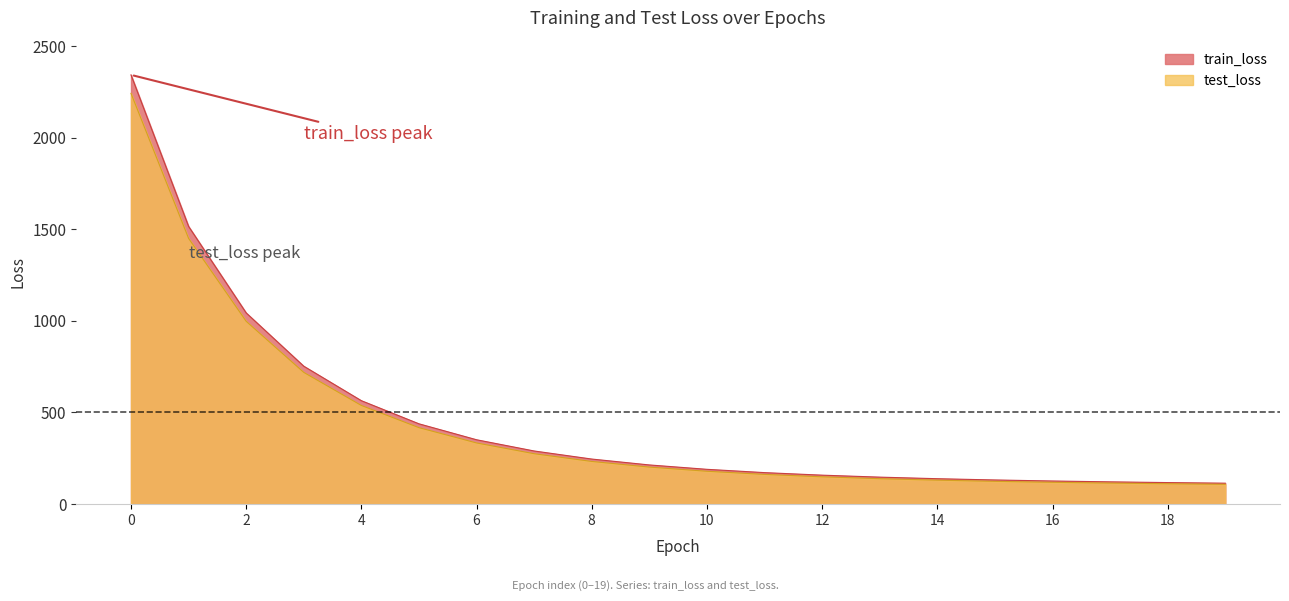

Rank the series by their maximum value, from lowest to highest.

test_loss, train_loss